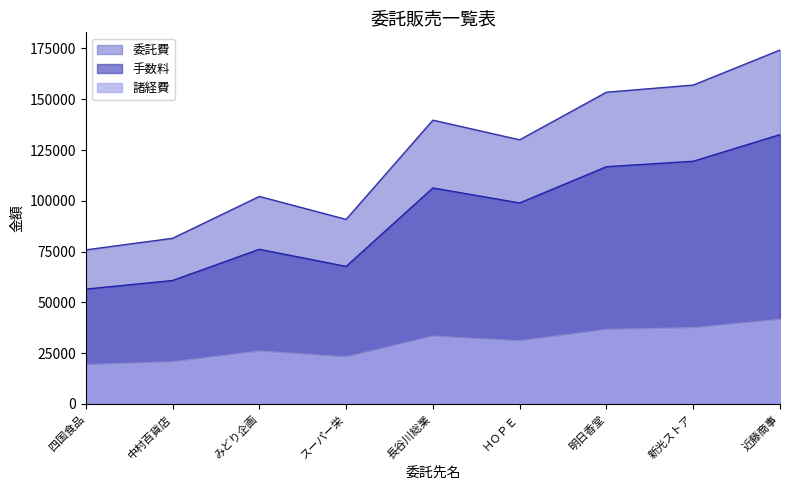

Is it true that 手数料 equals 98960 at ＨＯＰＥ?

True